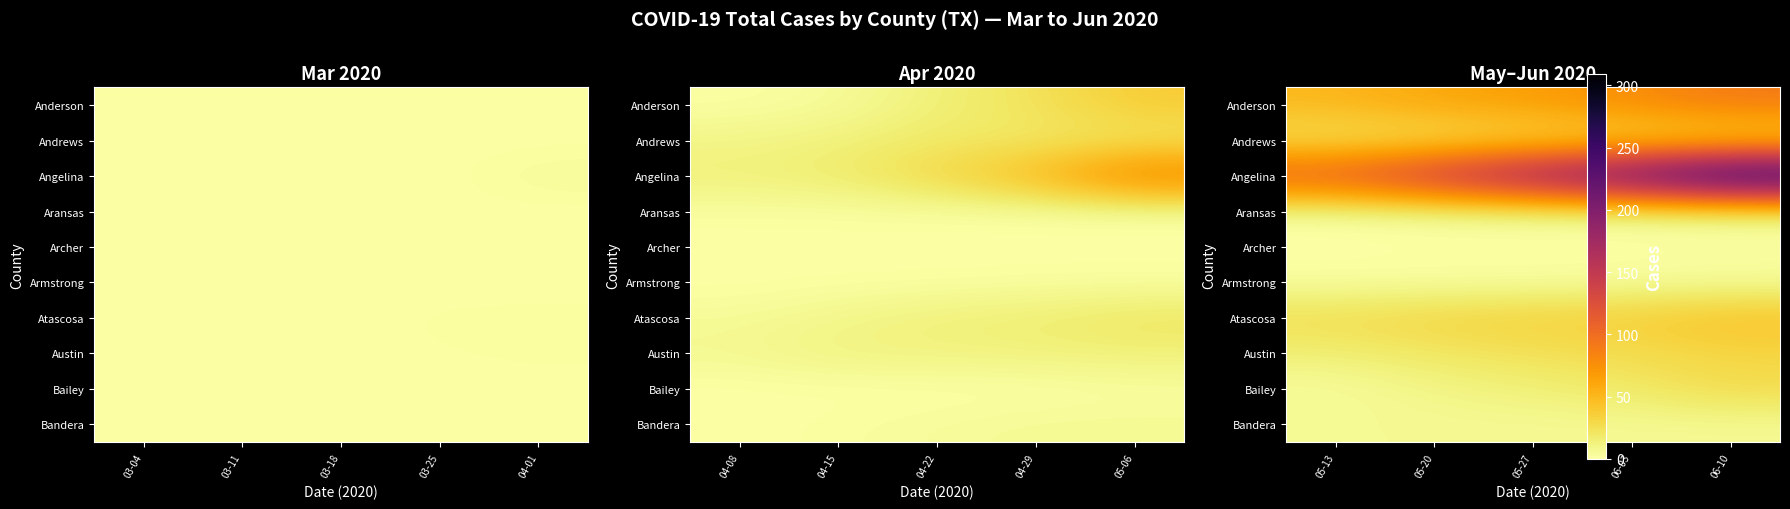

Which label corresponds to the smallest value in the chart?

05-13